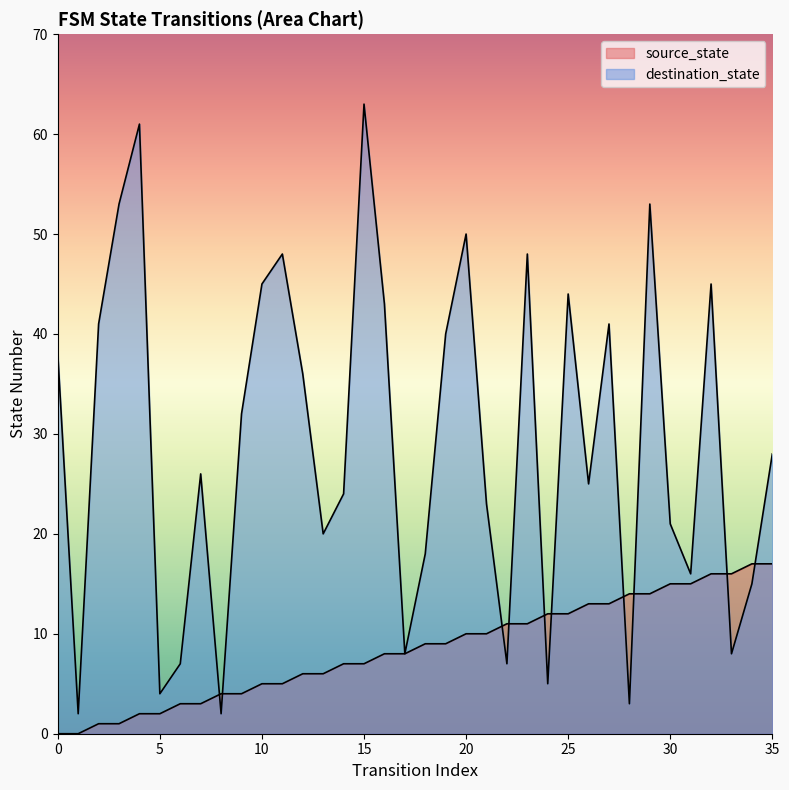

Rank the series at 14 from lowest to highest value.

source_state, destination_state